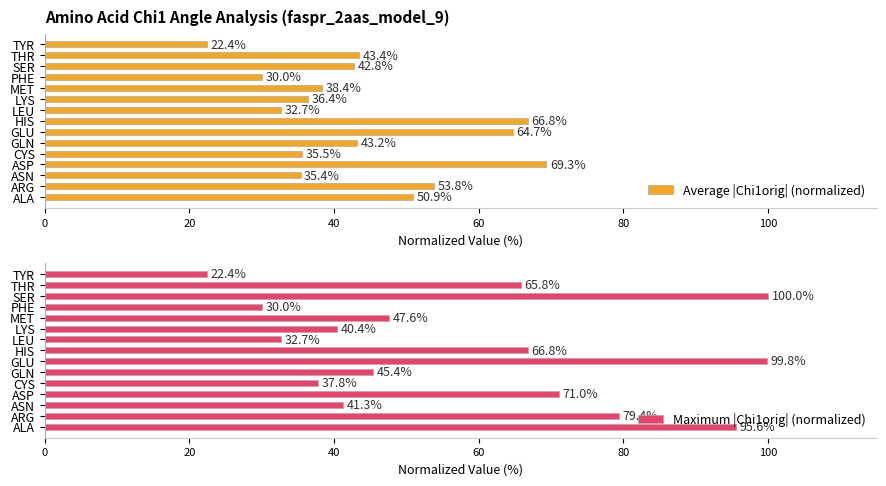

What is the minimum value shown in the chart?

22.4